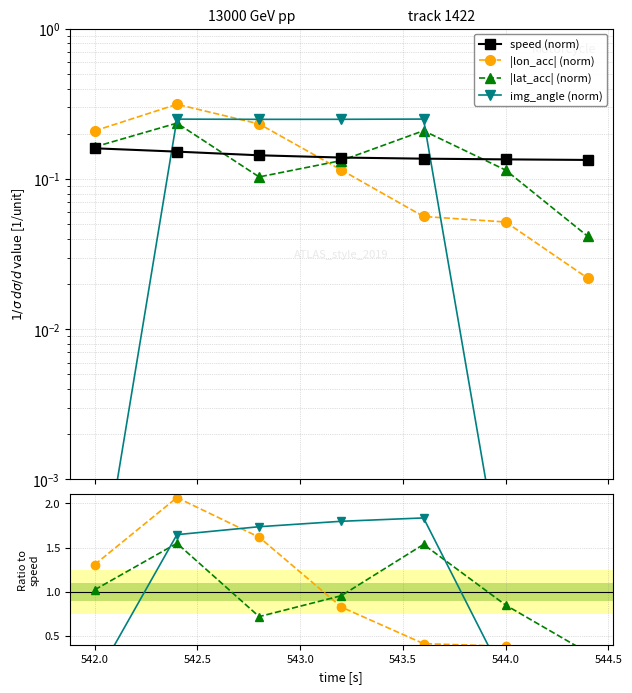

List the series in order of their peak value, lowest first.

speed (norm), |lat_acc| (norm), img_angle (norm), |lon_acc| (norm)